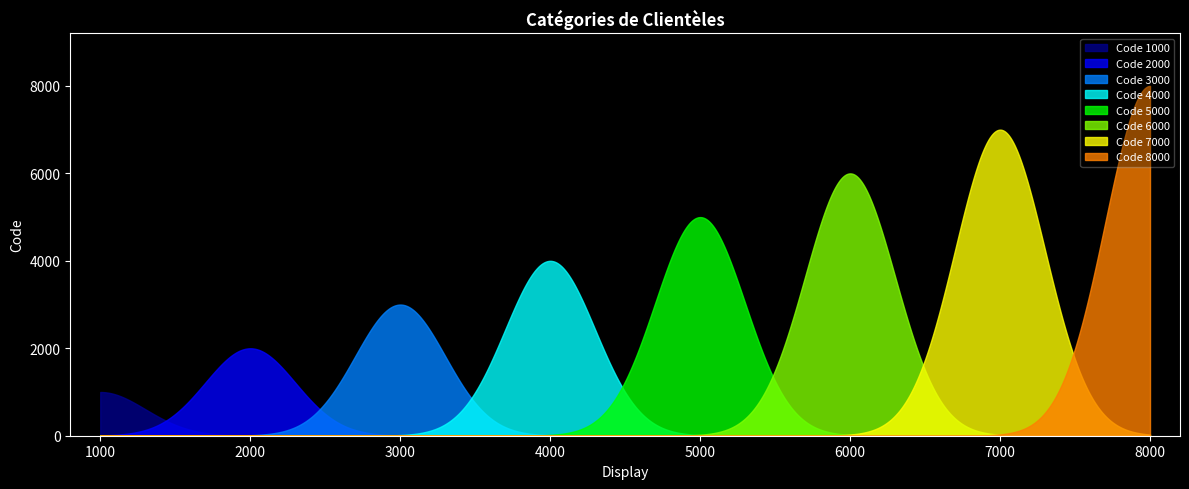

Where does the data first go above 5000?

6000